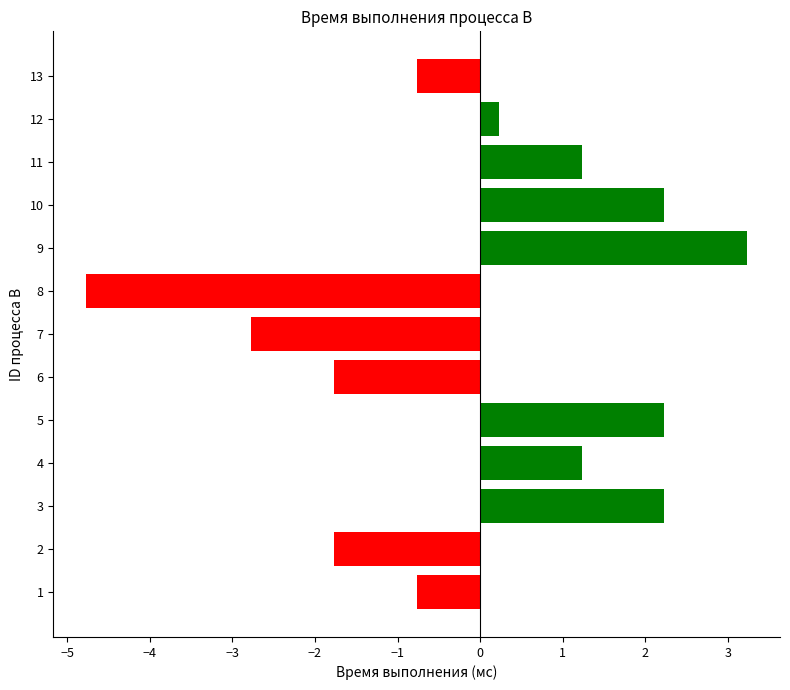

Is it true that the value at 5 is 2.2?

True